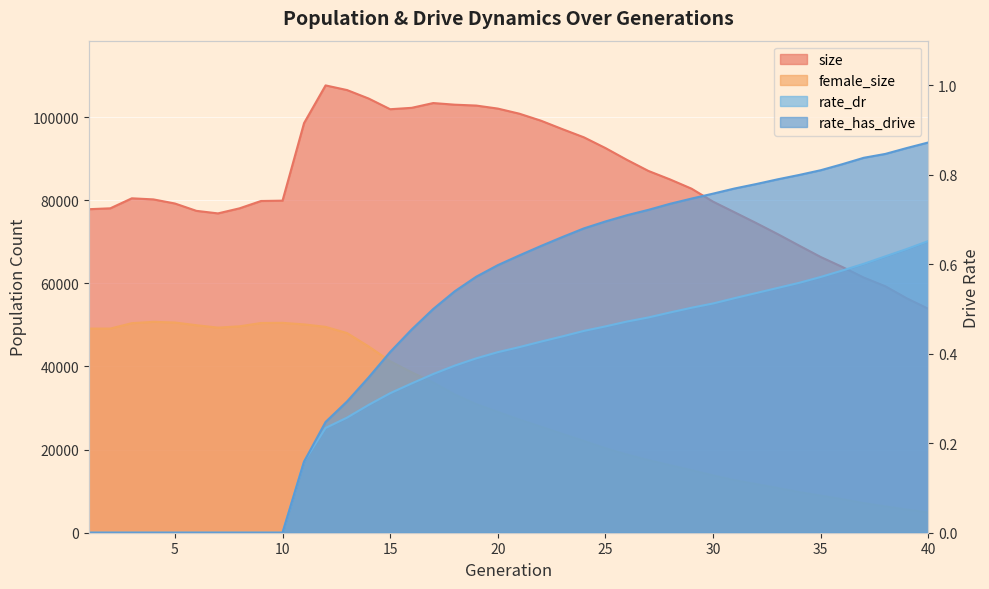

True or false: rate_dr and female_size intersect in this chart.

False